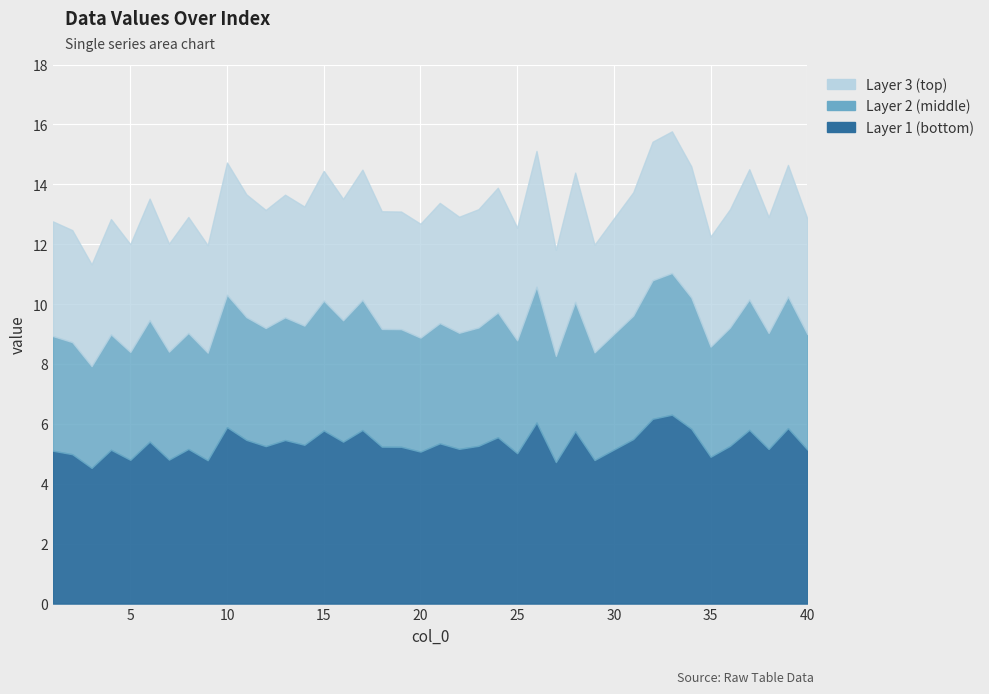

The value at 15 is 8.2. True or false?

False